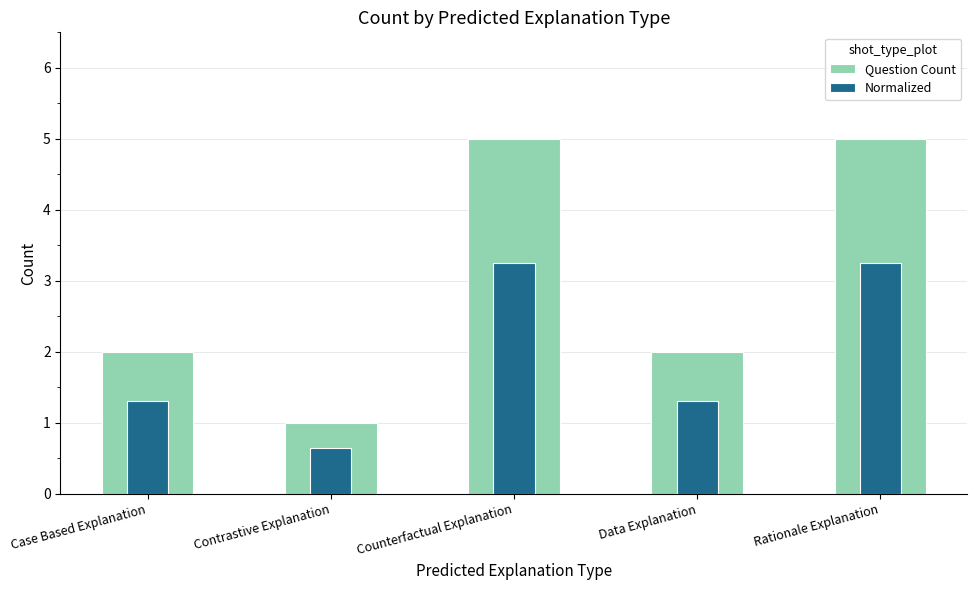

At which category does the chart reach its peak across all series?

Counterfactual Explanation